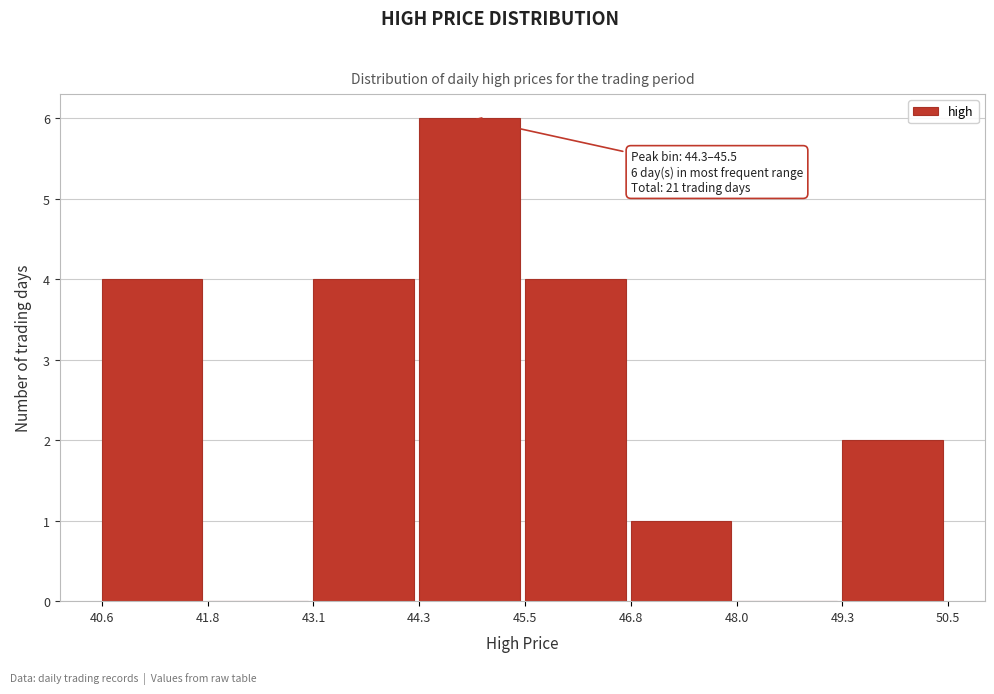

Over which range of the x-axis is the bar tallest?

44.3 to 45.5